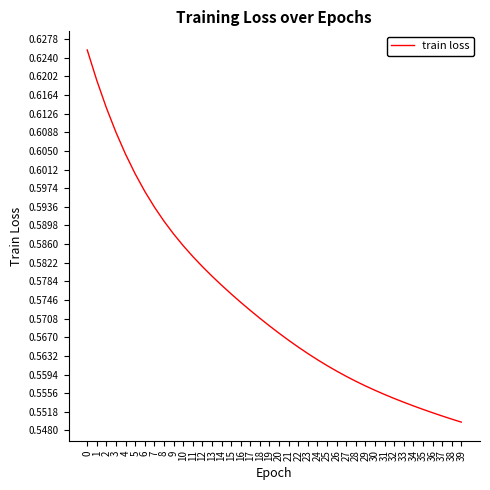

Count the number of categories in the chart.

40